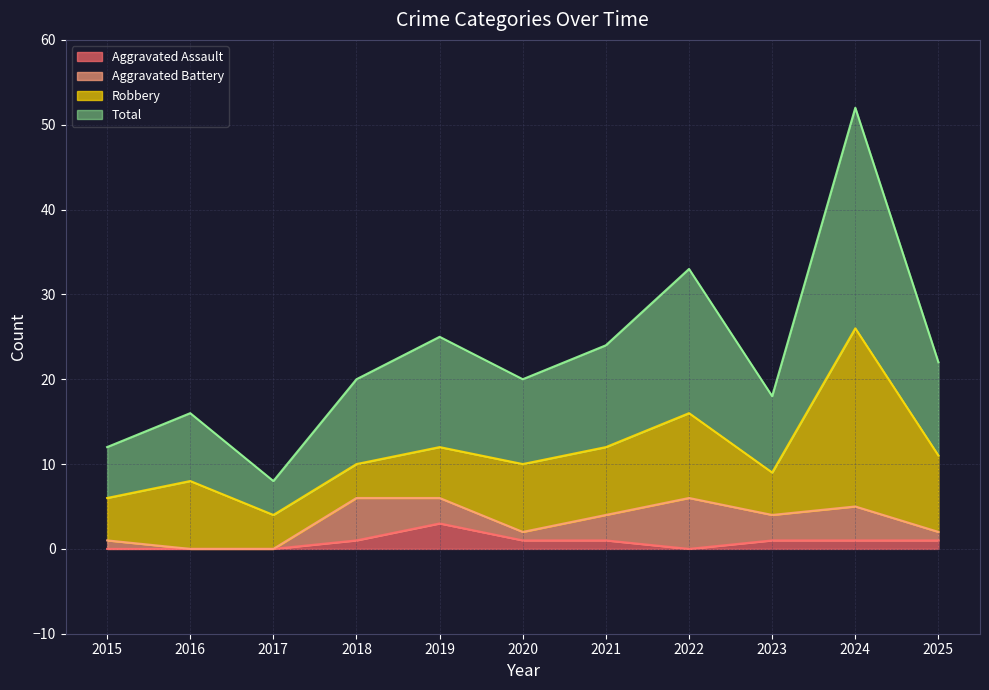

Which series has the widest spread of values?

Total